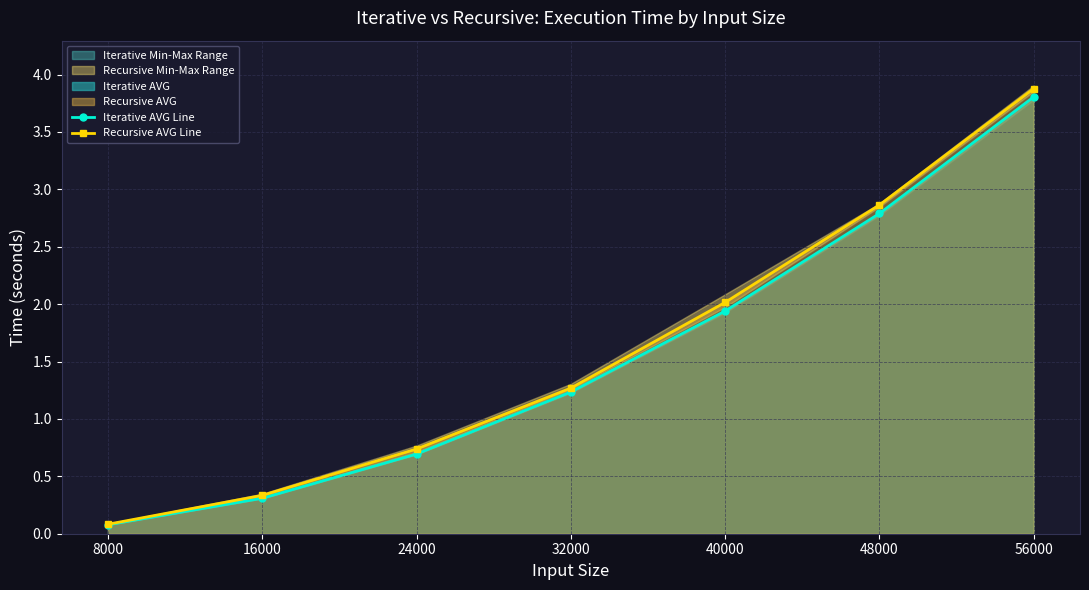

True or false: Iterative AVG Line and Recursive AVG Line cross at least once.

False